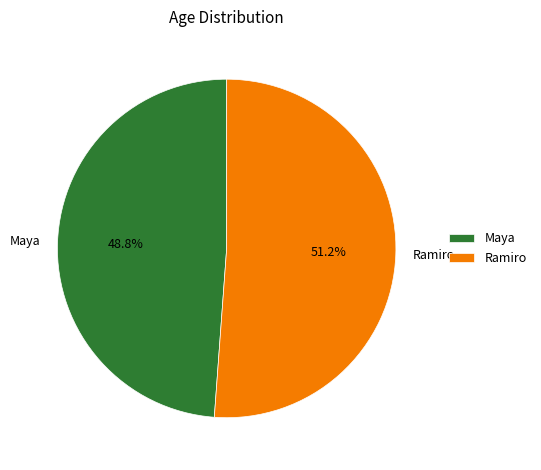

To the nearest percent, what is the difference between the Maya and Ramiro slice percentages?

2%